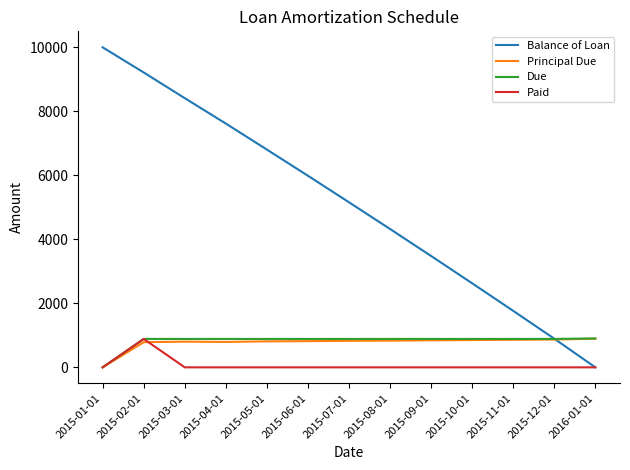

What position from the left is 2016-01-01?

13